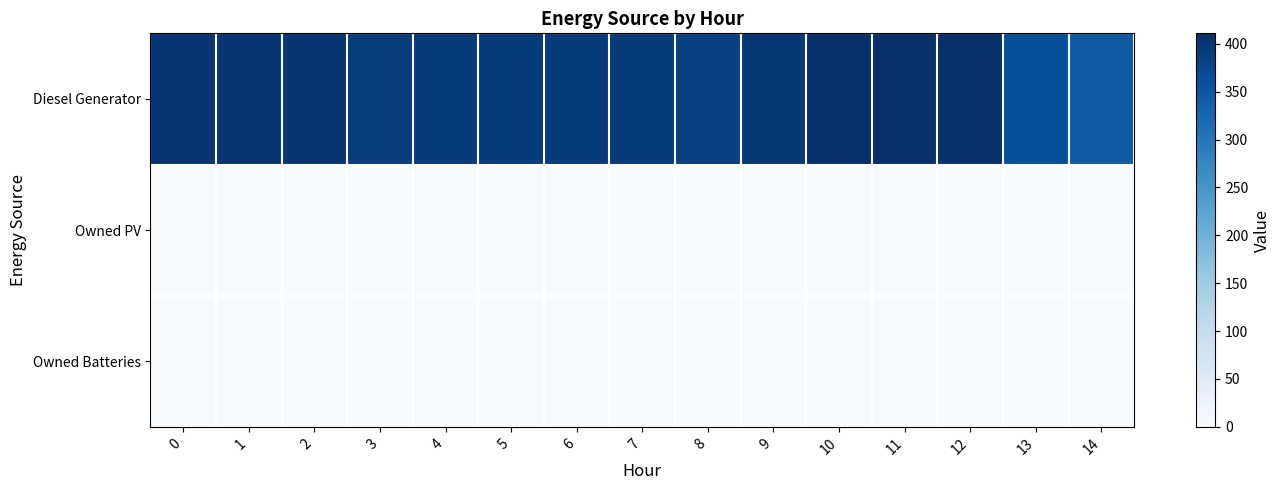

At 1, list the series in order from largest to smallest.

Diesel Generator, Owned PV, Owned Batteries